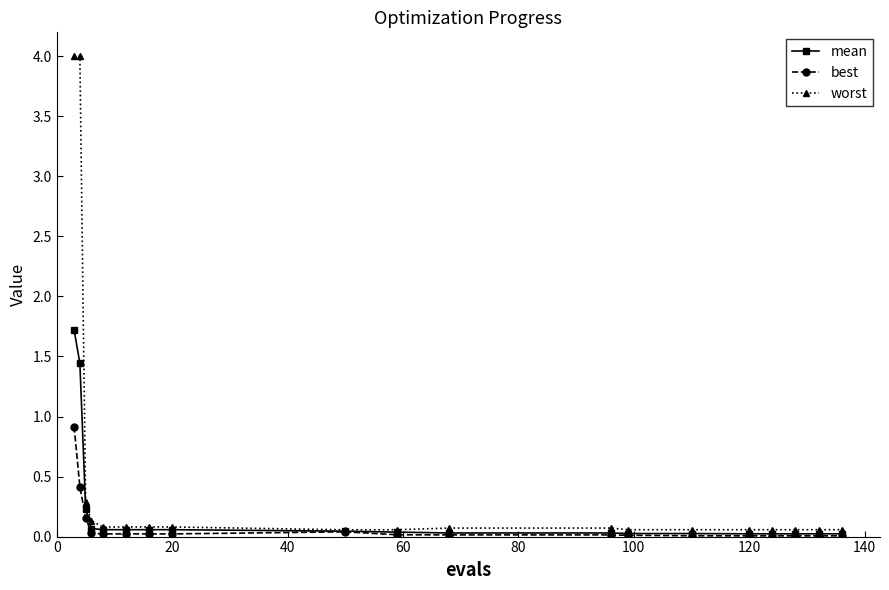

Which series has the widest spread of values?

worst